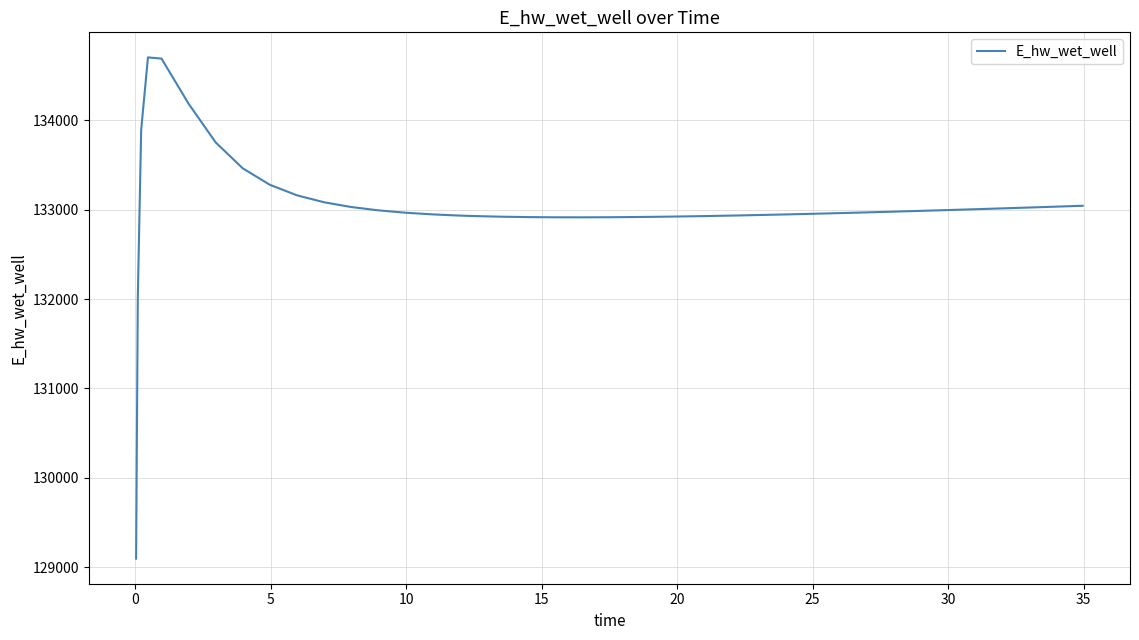

Is this an area chart (filled region under the line)?

No